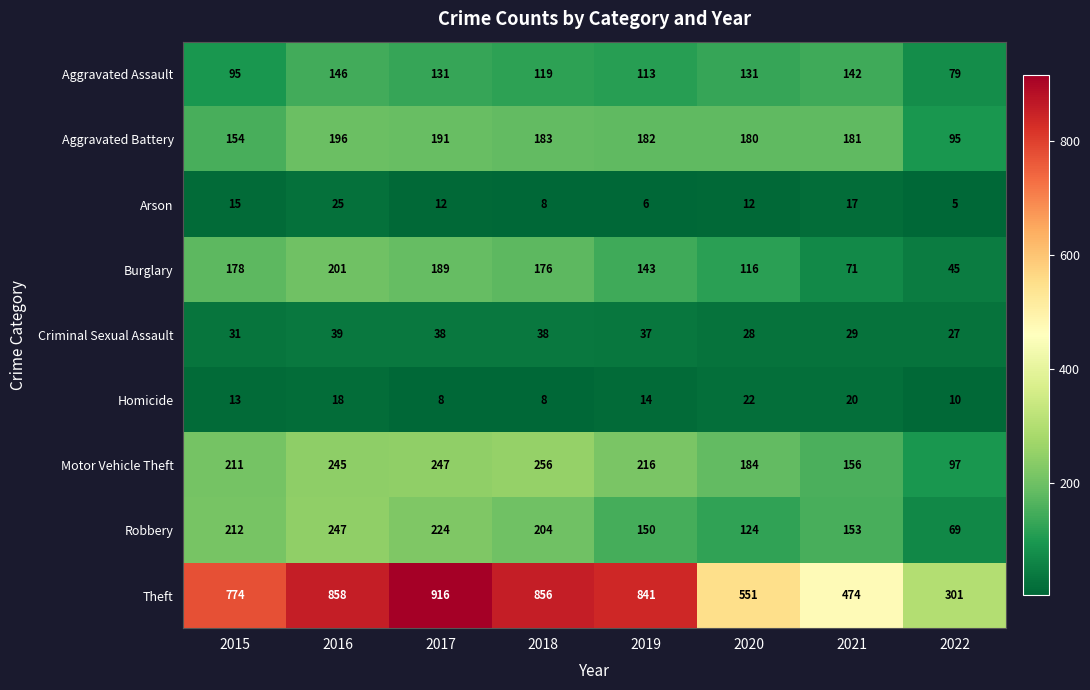

What is the greatest value displayed?

916